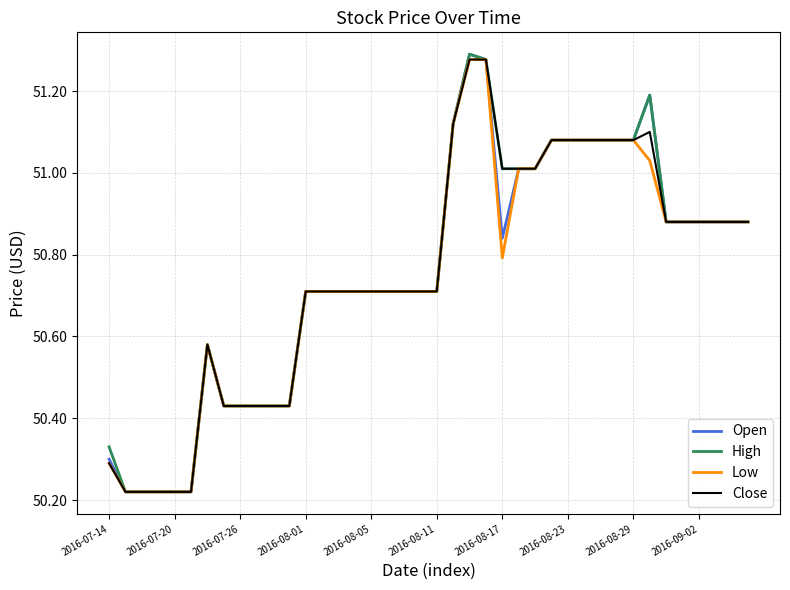

True or false: Close and High intersect in this chart.

False